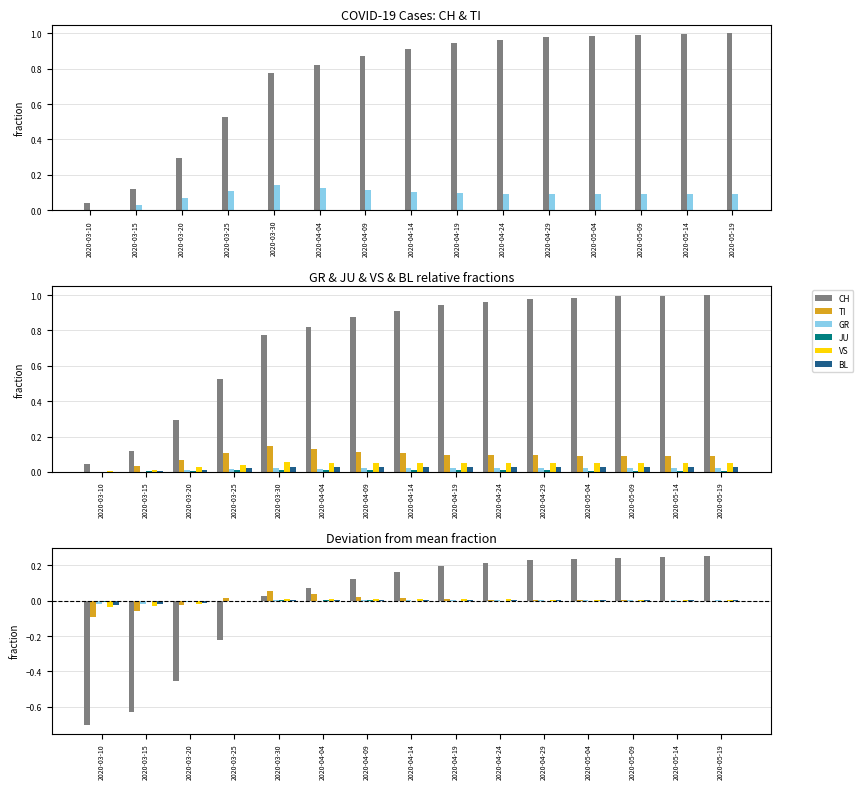

What is the label of the 7th bar from the right?

2020-04-19